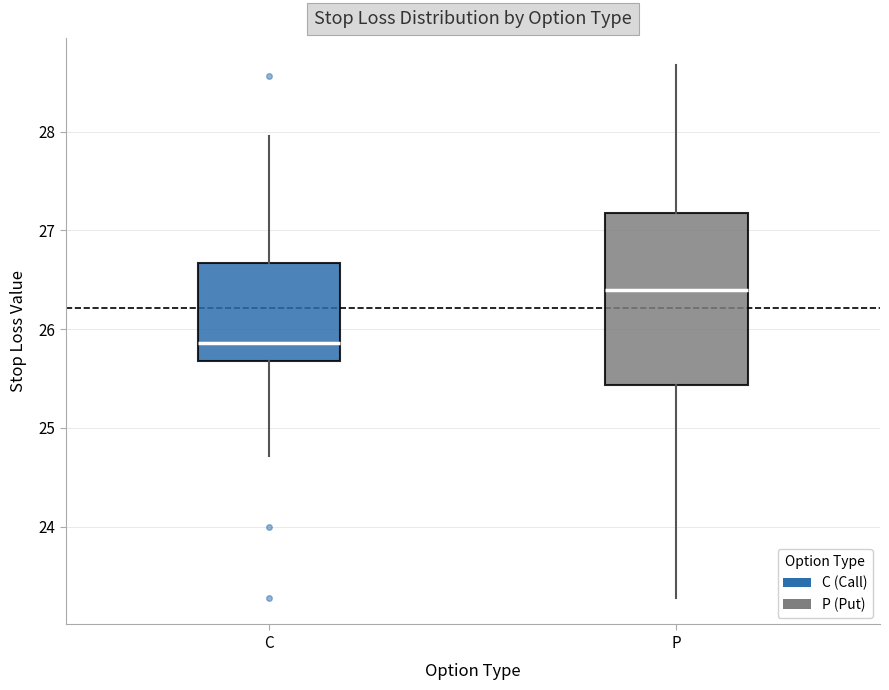

Where does the upper whisker of the box for P end on the y-axis? The values are not printed on the chart, so give them approximately, as read against the axis.

28.7